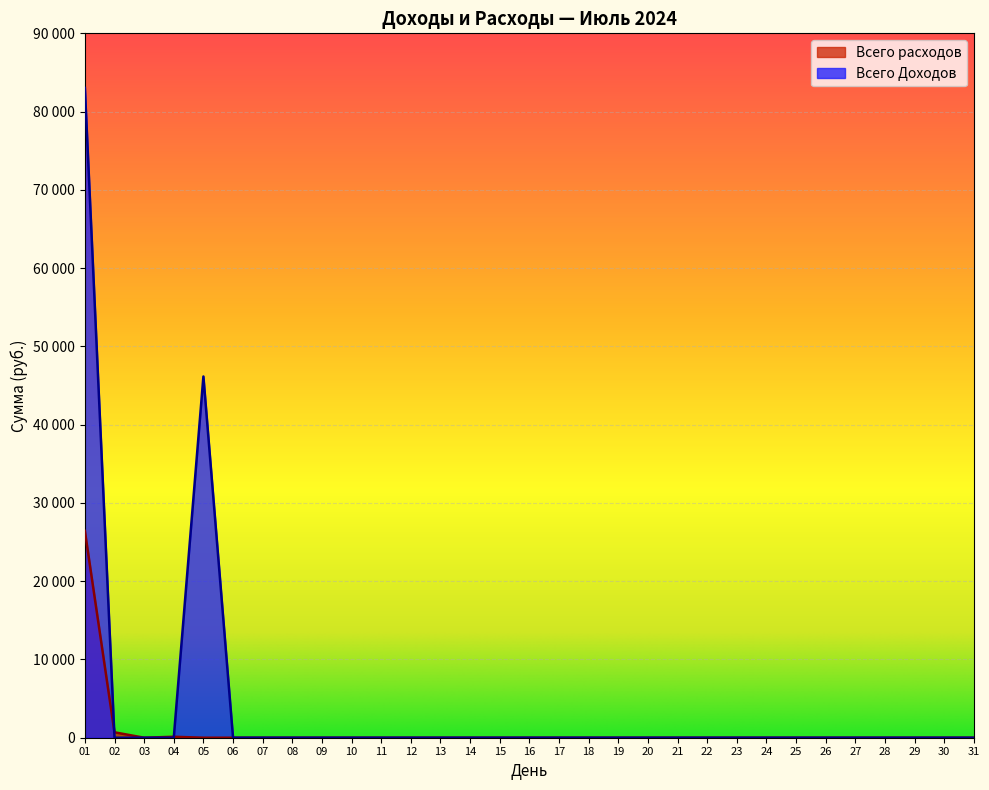

The value of Всего расходов at 06 is -18199. True or false?

False